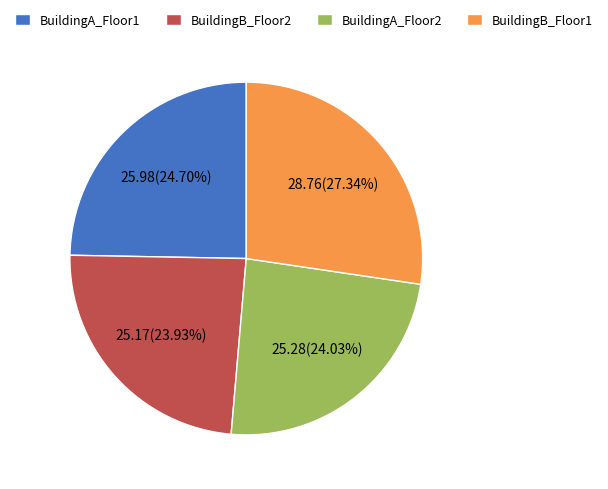

Count the number of slices in the pie.

4